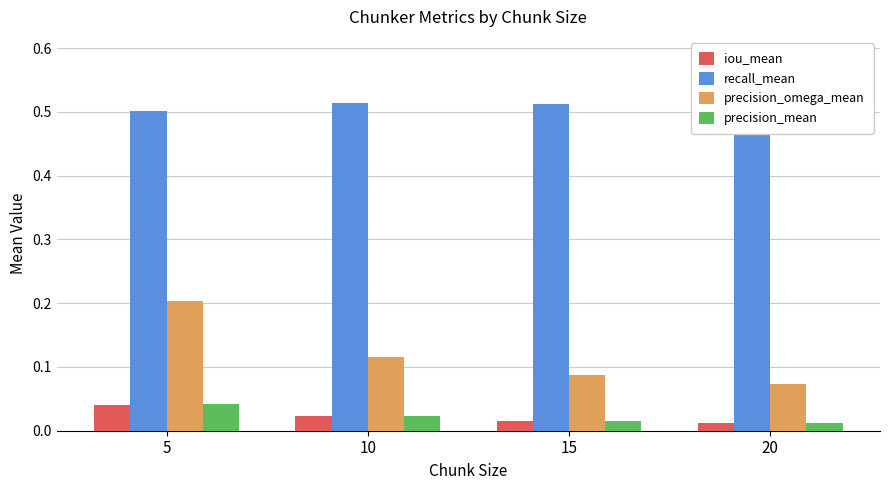

What is the difference between the highest and lowest values at 10?

0.5